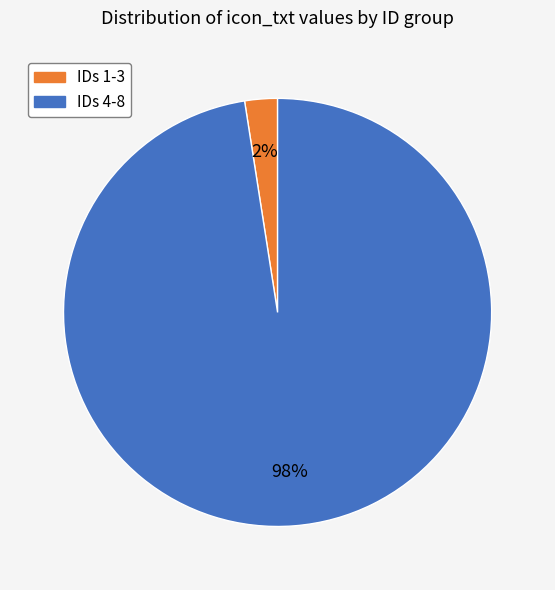

What is the largest slice in the pie chart?

IDs 4-8